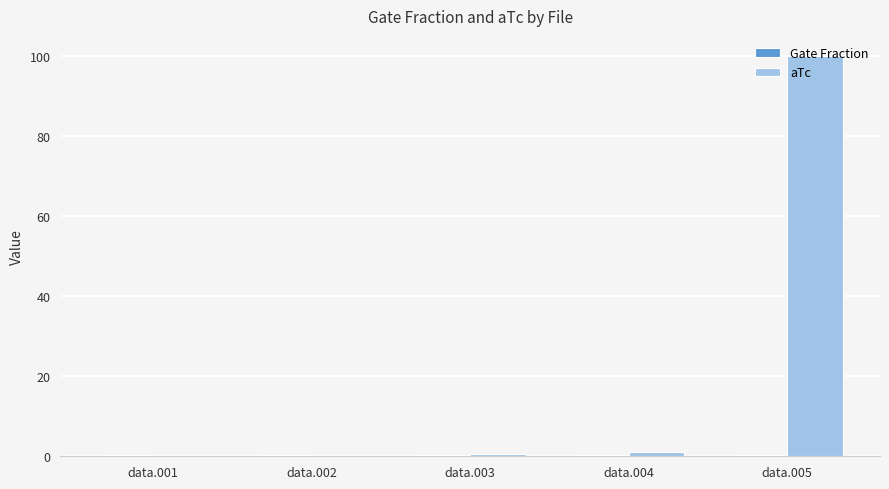

What is the approximate value of aTc at data.004?

1.0